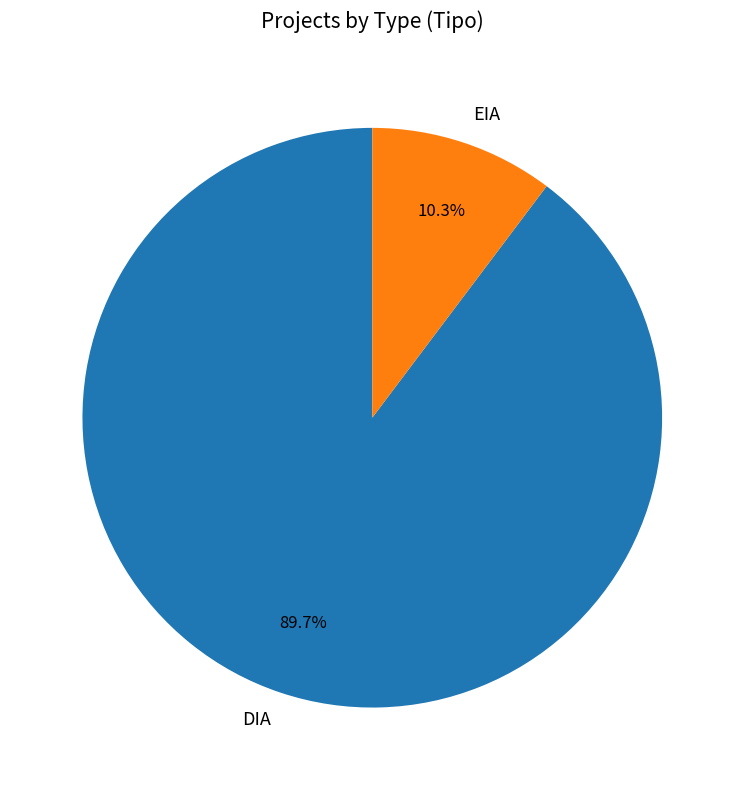

Is the sum of EIA and DIA greater than half?

Yes